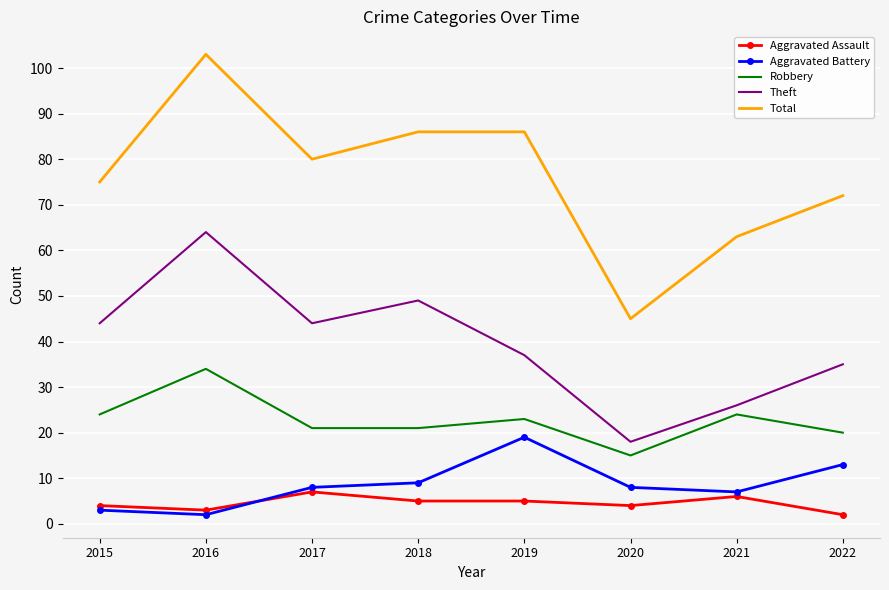

At how many categories does at least one series exceed 35?

8